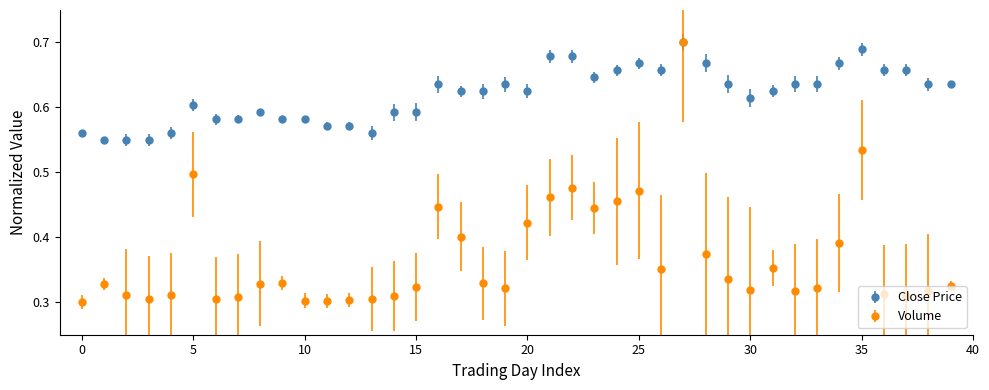

Which series has the widest spread of values?

Volume